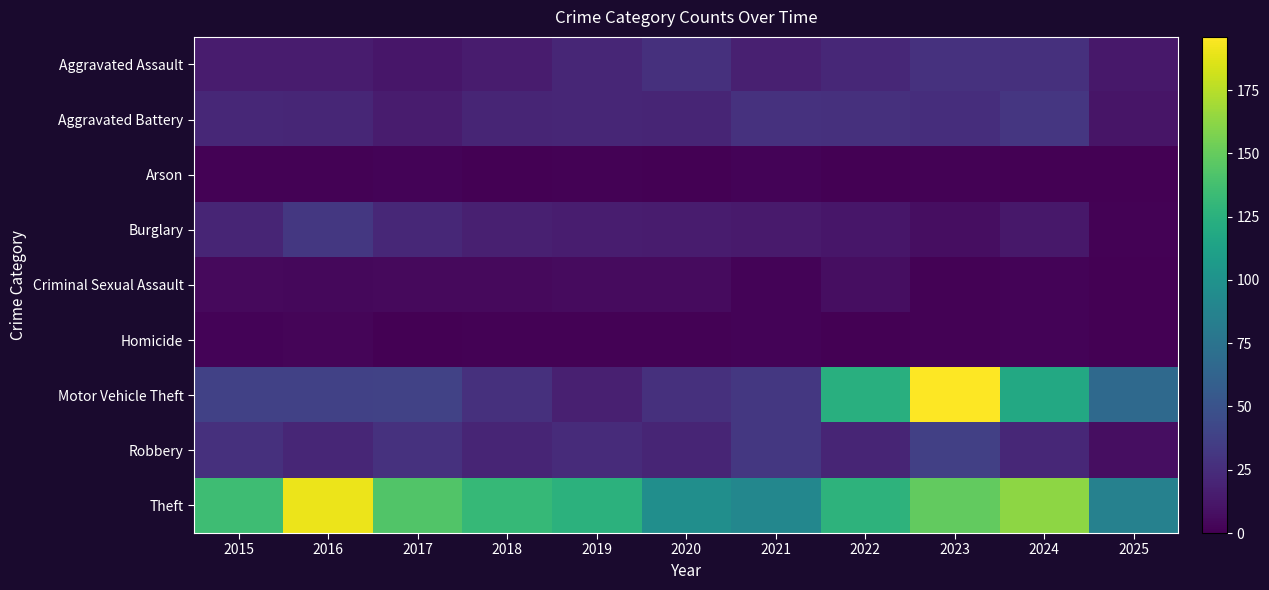

Which has a higher value, 2017 or 2021?

2021